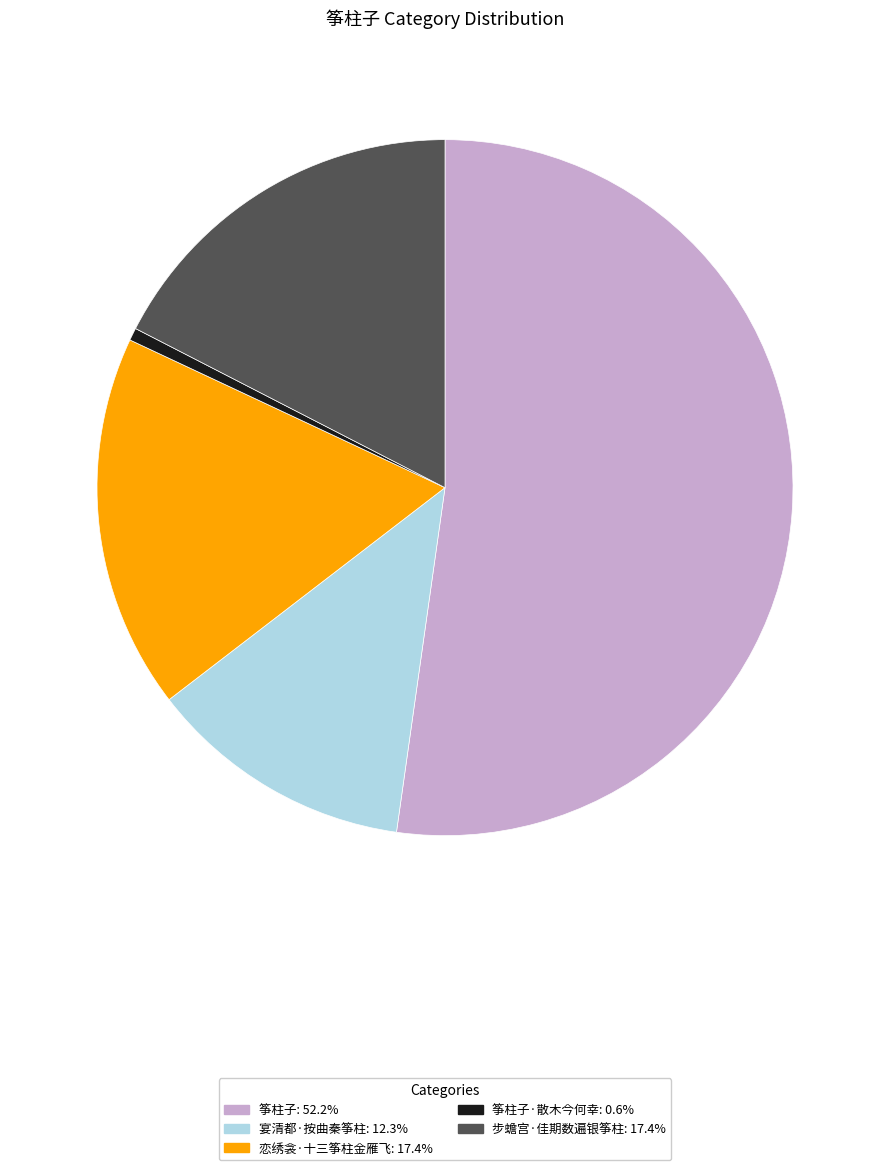

Does any single category account for the majority?

Yes